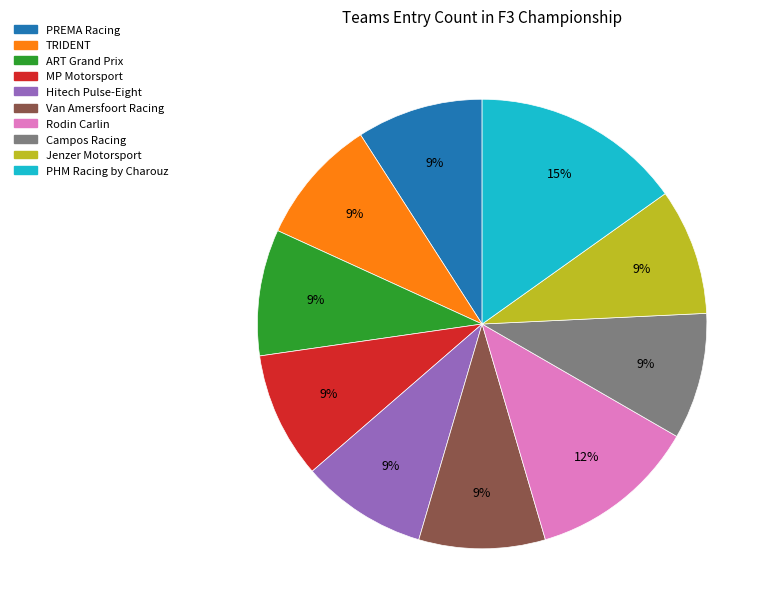

To the nearest percent, what is the combined percentage of PREMA Racing and Campos Racing?

18%